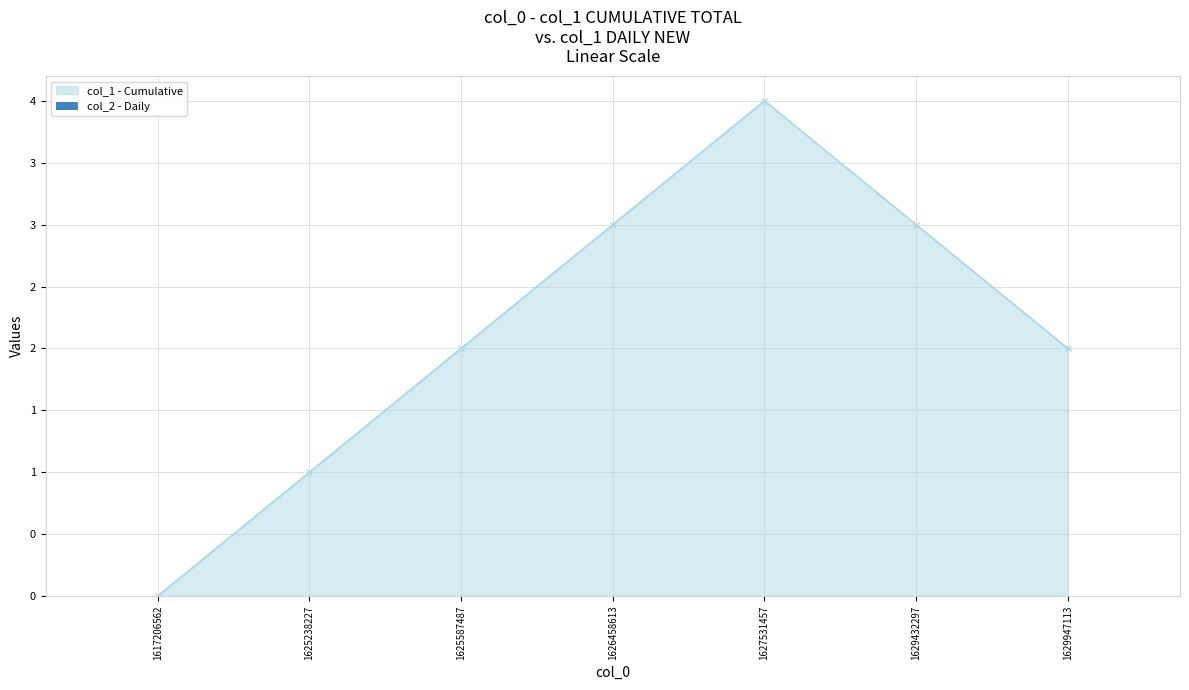

Is this an area chart (filled region under the line)?

Yes